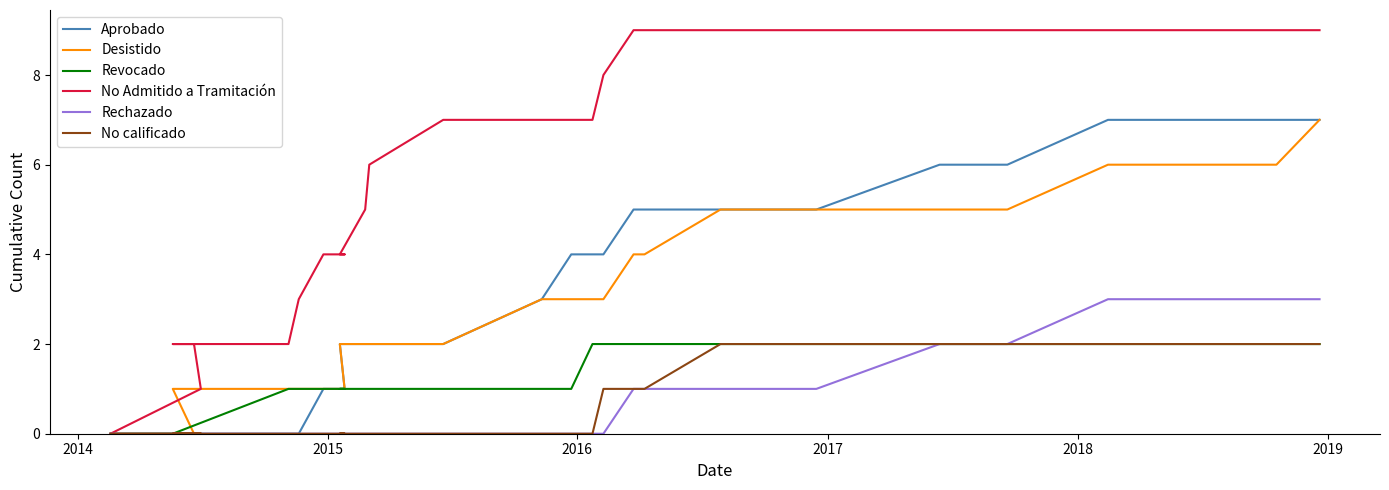

What is the highest value of the Aprobado series?

7